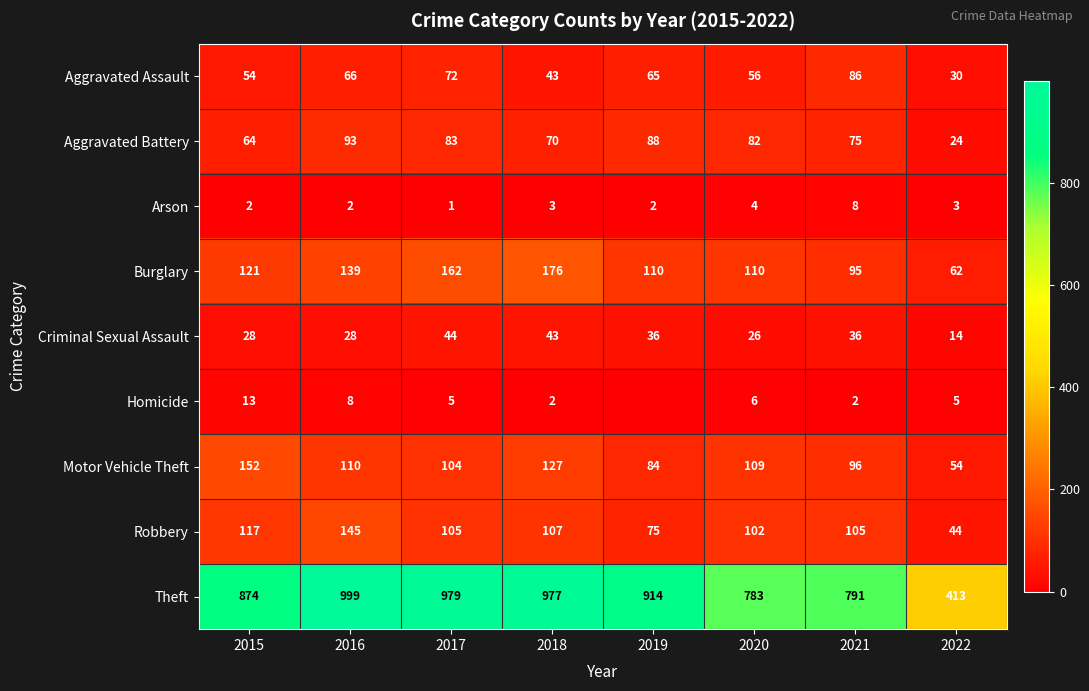

Between 2016 and 2018, which series saw the biggest shift?

Robbery